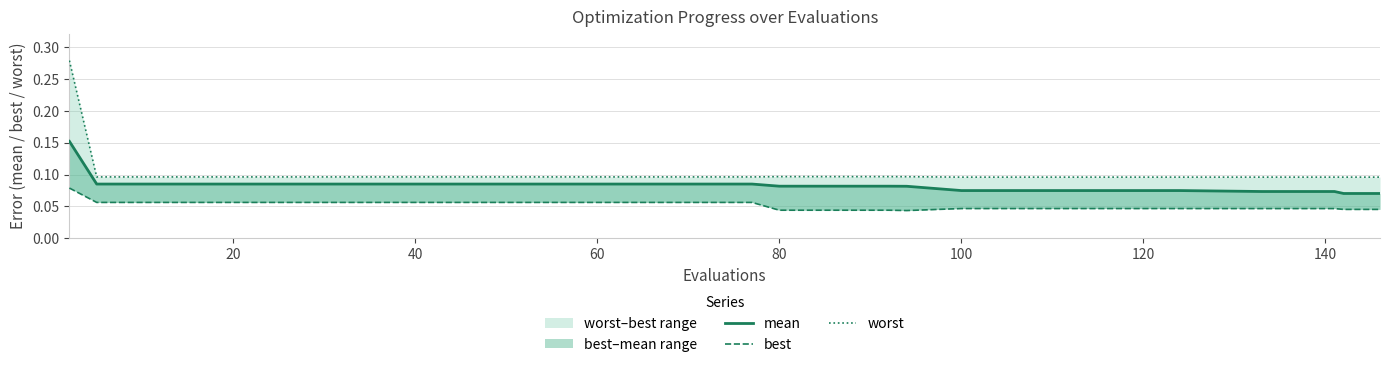

Is this an area chart (filled region under the line)?

No